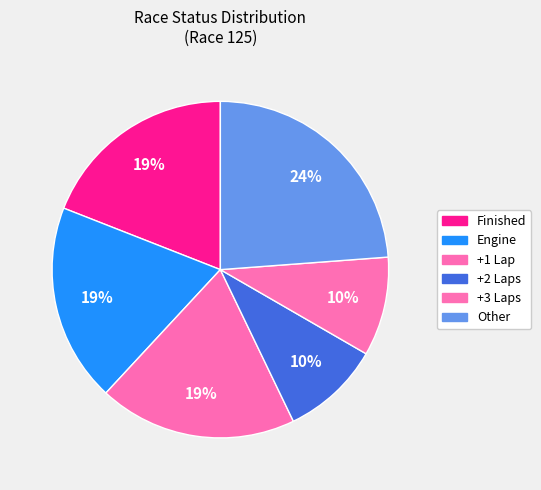

To the nearest percent, what percentage of the pie is +1 Lap?

19%